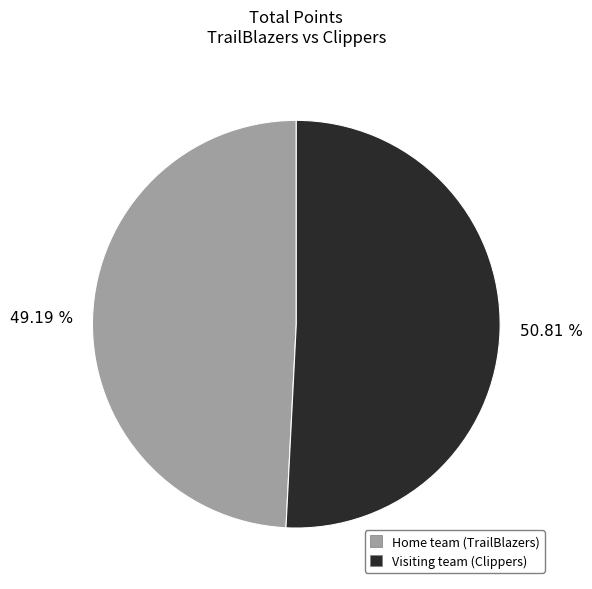

How much of the chart is everything except Home team (TrailBlazers)?

50.8%